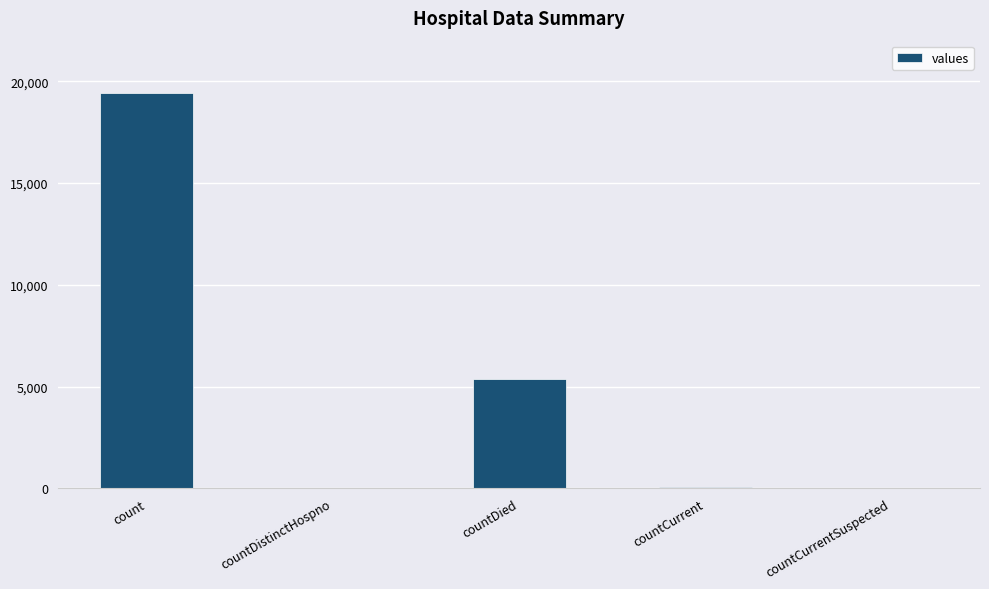

True or false: the data shows 7501 at count.

False